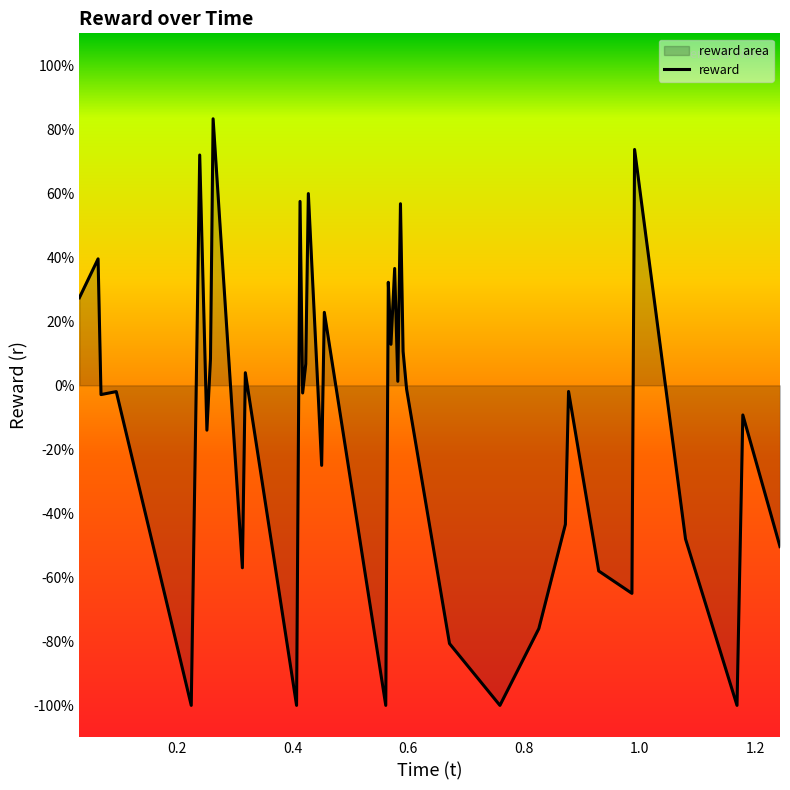

How many lines are shown in the chart?

1